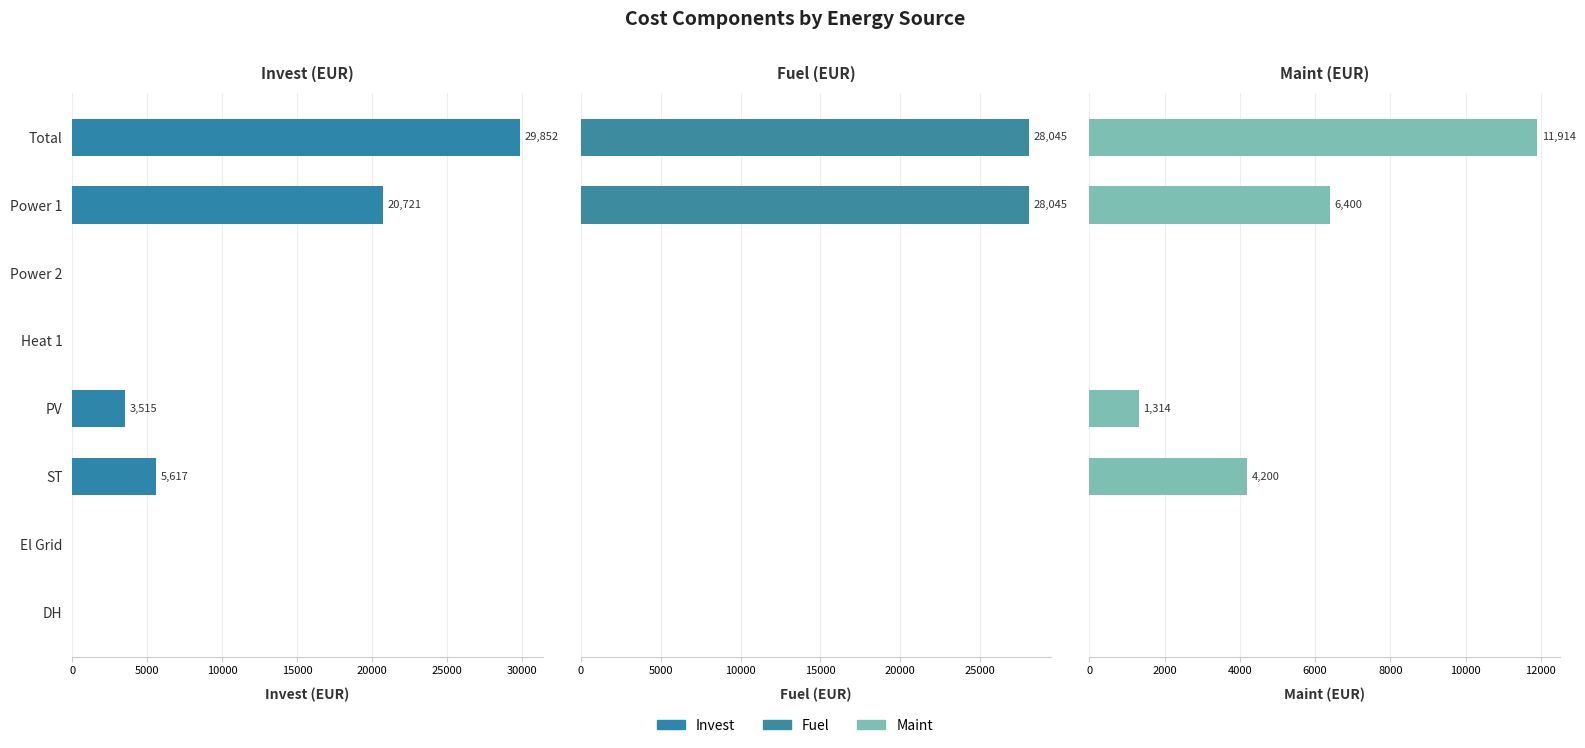

What is the sum of all Maint values?

23828.0